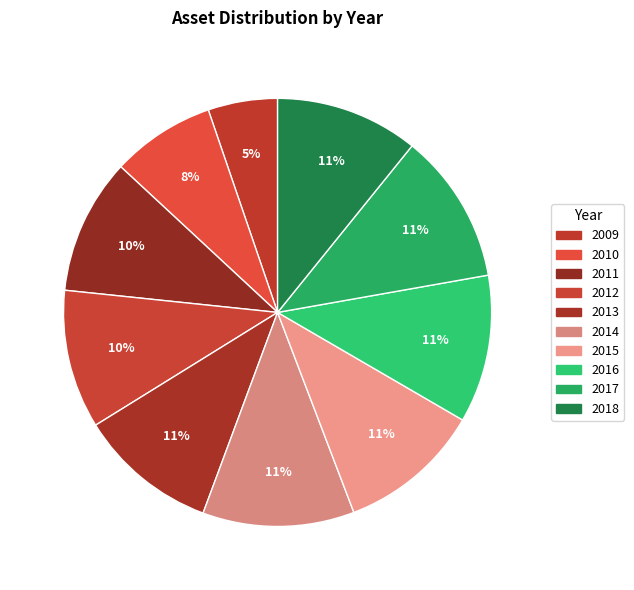

To the nearest percent, what portion does 2014 represent?

11%